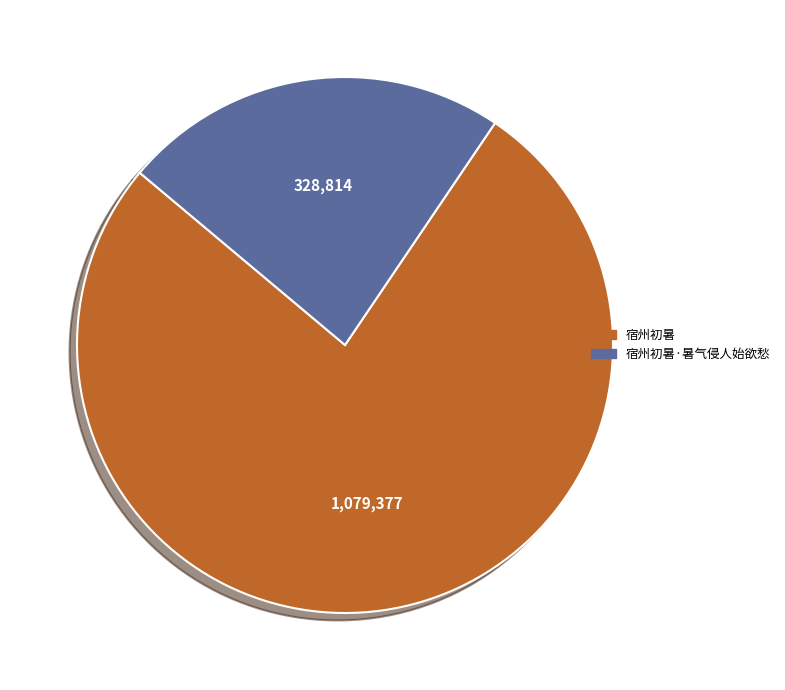

Which slice is the smallest?

宿州初暑·暑气侵人始欲愁